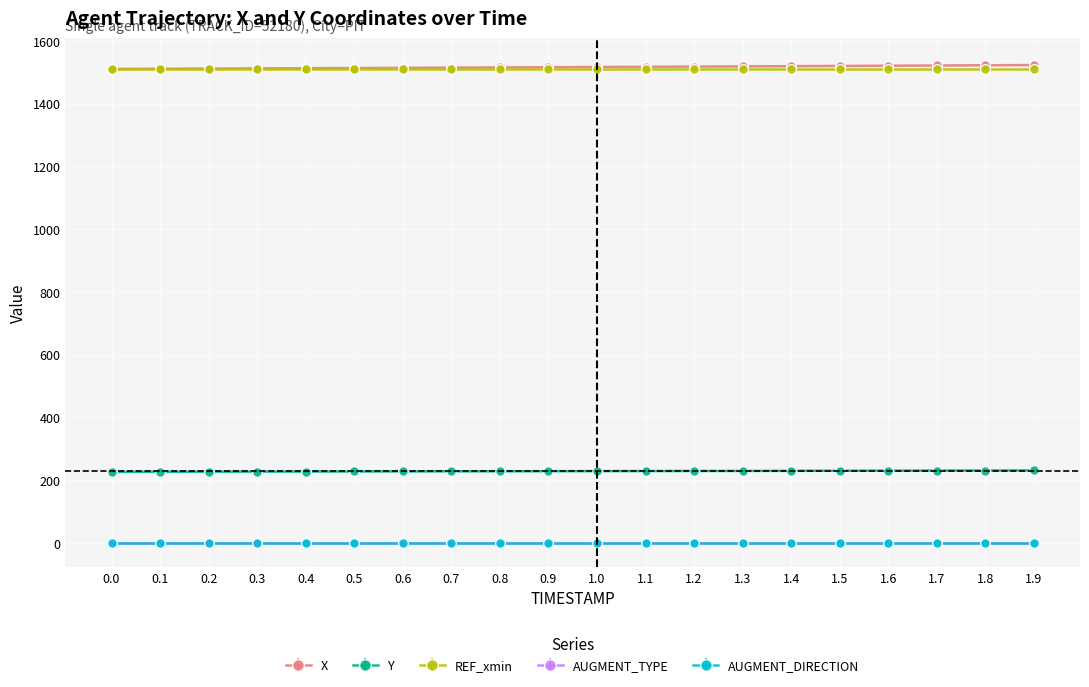

At how many categories does at least one series exceed 516?

20